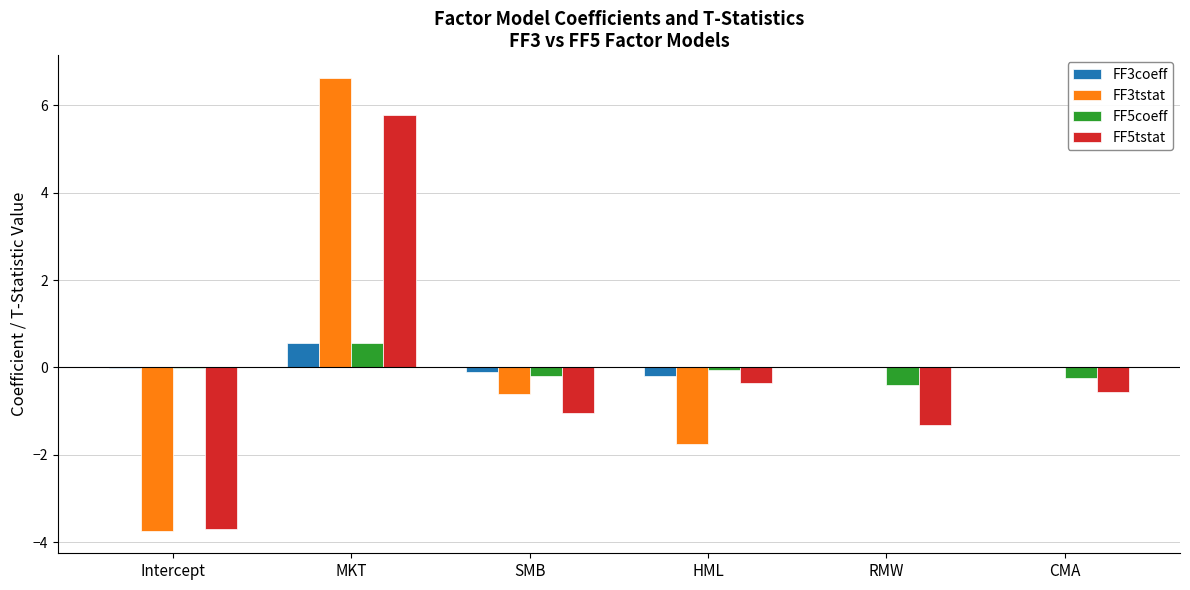

Is it true that FF5tstat equals -0.5 at RMW?

False